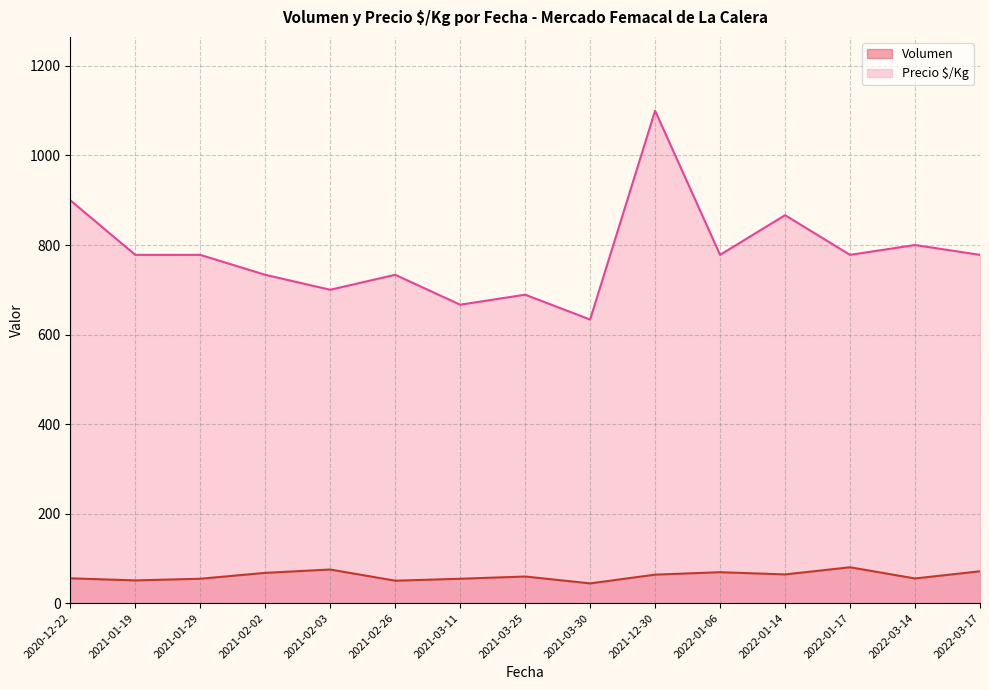

At which label does Precio $/Kg reach its peak?

2021-12-30